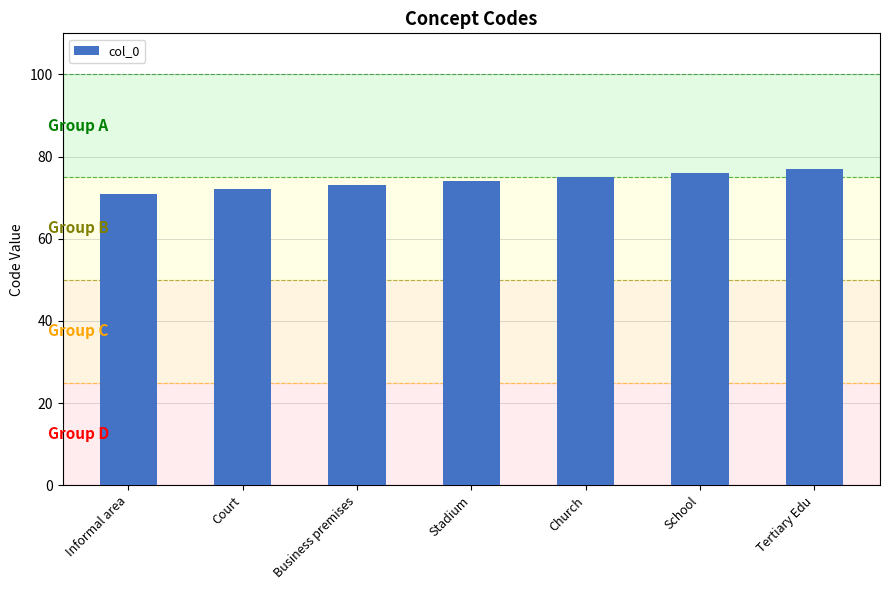

Are the bars horizontal?

No